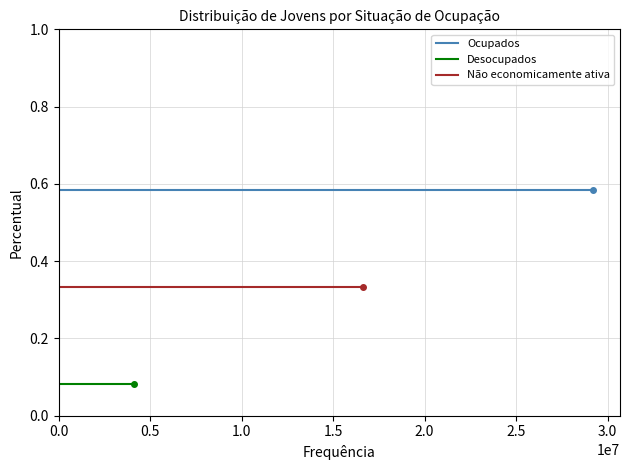

The Ocupados series shows 0.2 at 0.5. True or false?

False